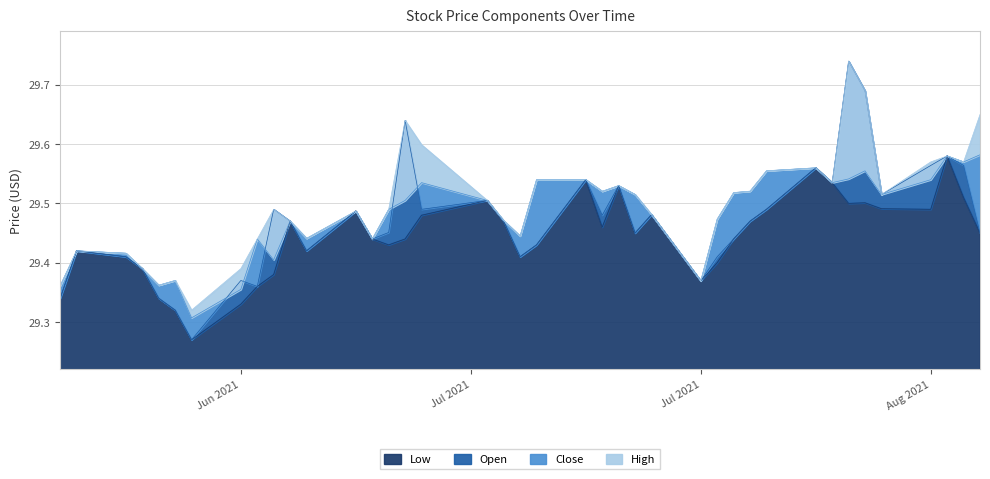

Which has a higher value, 2021-08-05 or 2021-07-15?

2021-08-05